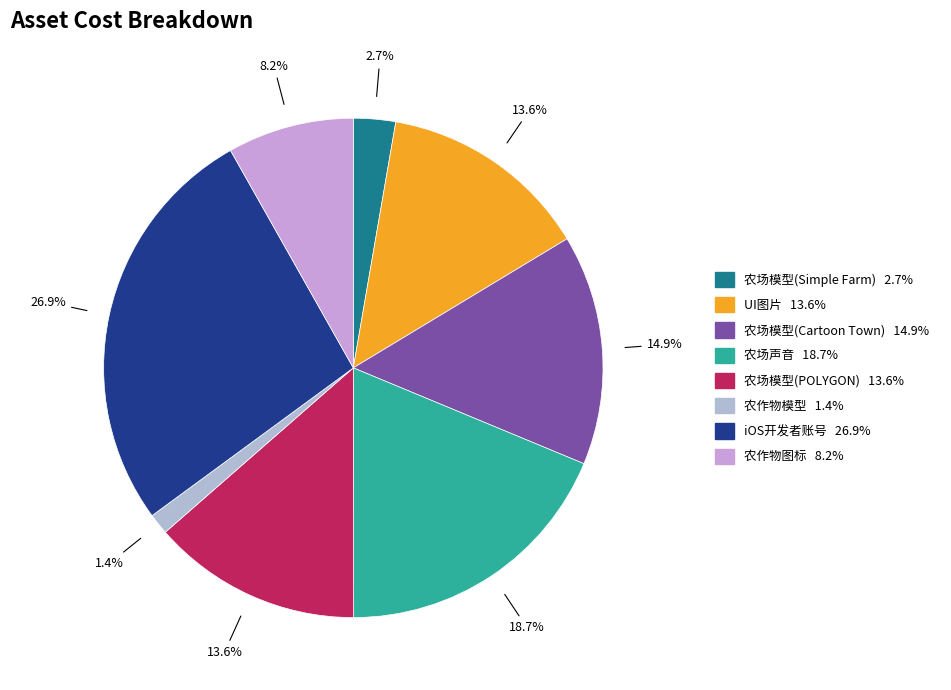

What percentage is the UI图片 slice, to the nearest percent?

14%